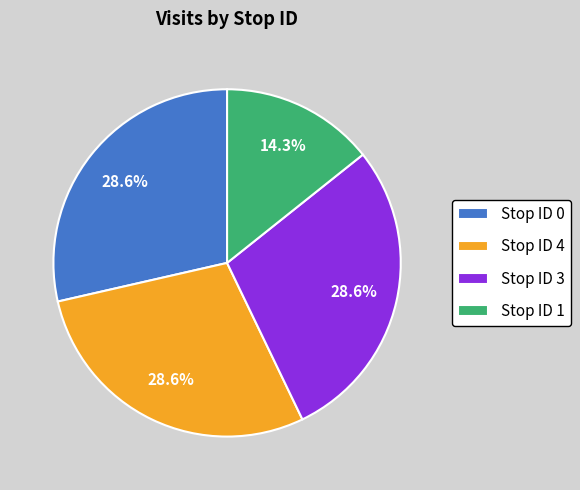

Is the sum of Stop ID 3 and Stop ID 0 greater than half?

Yes